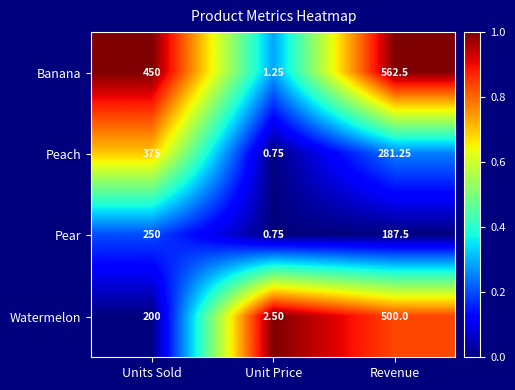

Which series has the largest total across all categories?

Banana